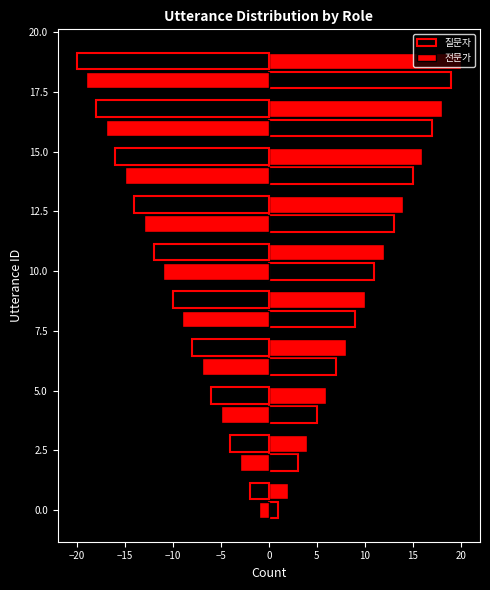

List the series in order of their peak value, lowest first.

질문자, 전문가